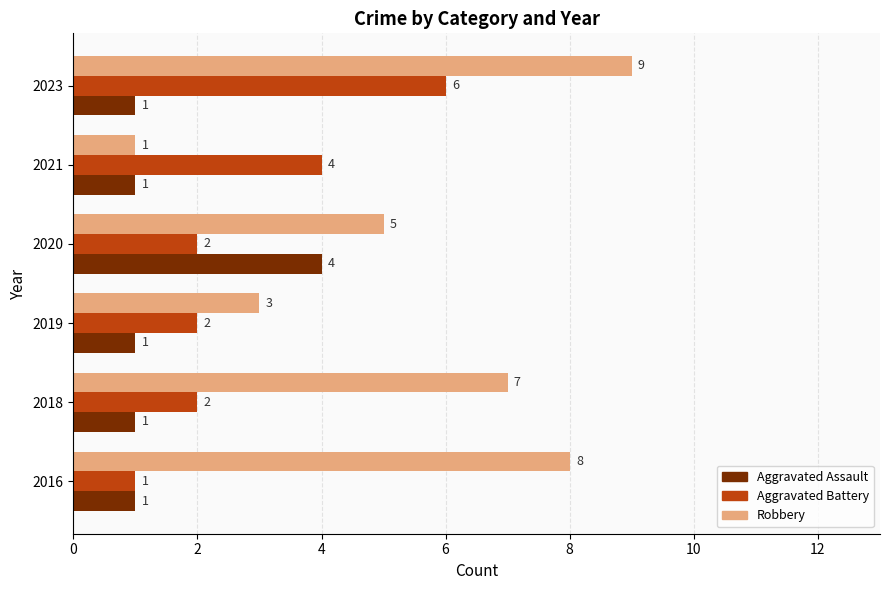

Rank the series by their average value, from highest to lowest.

Robbery, Aggravated Battery, Aggravated Assault